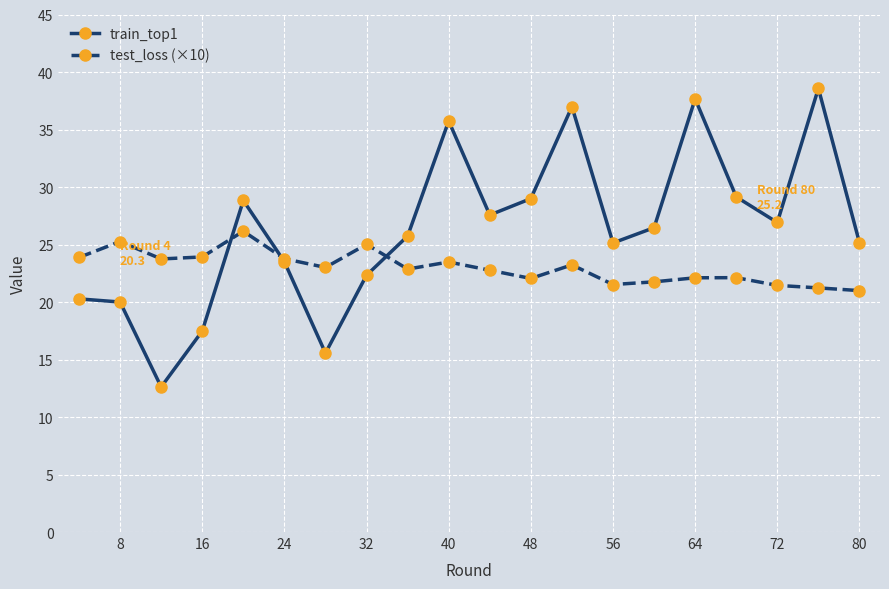

How many categories are shown in the chart?

20